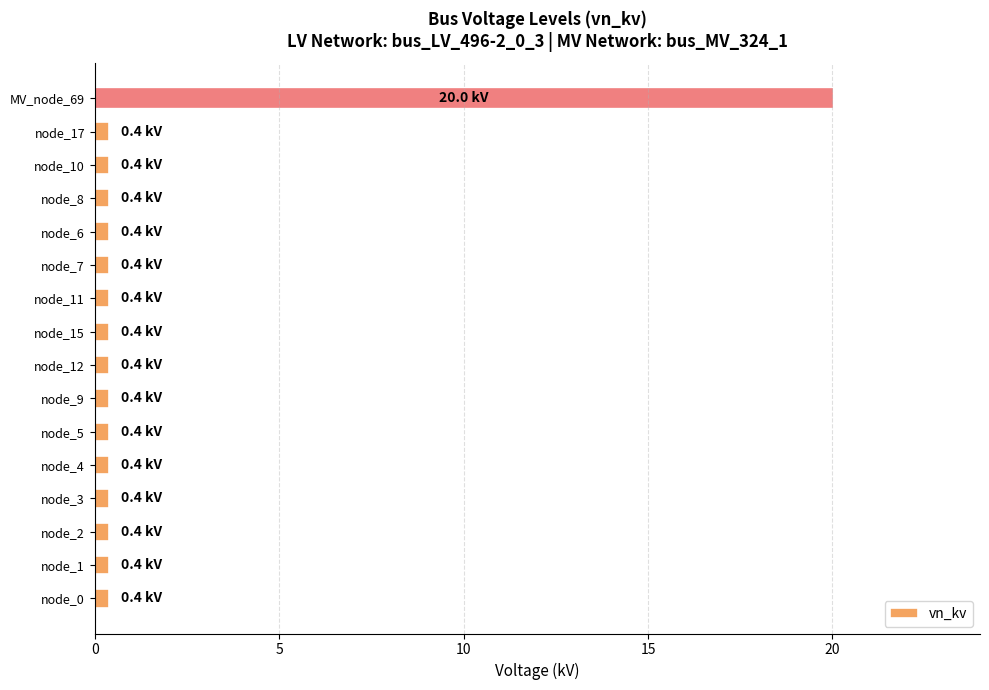

What is the smallest value displayed?

0.4